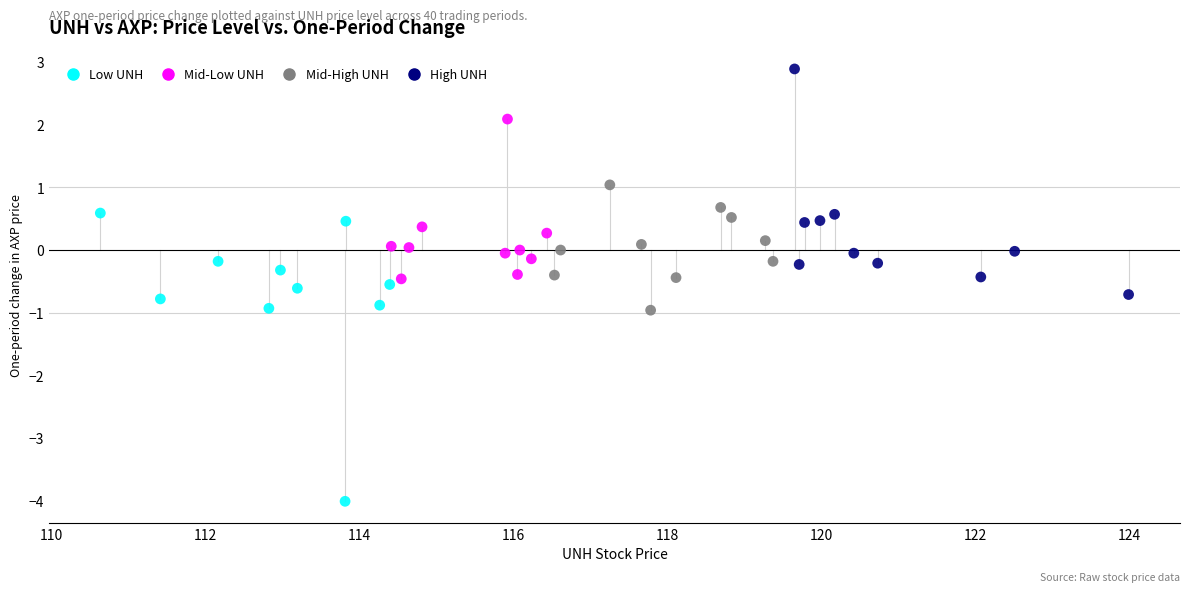

Which series contains the lowest Y value?

Low UNH